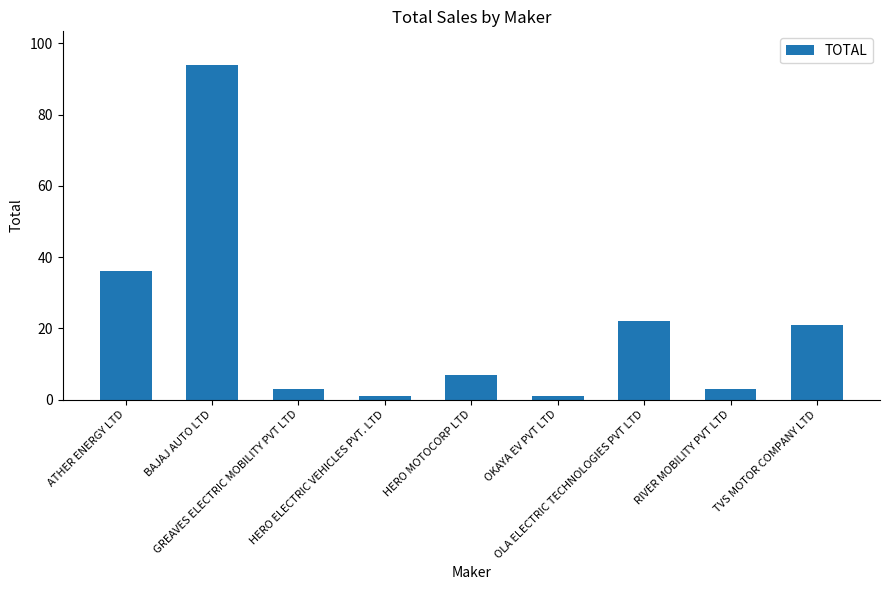

The value at GREAVES ELECTRIC MOBILITY PVT LTD is 3. True or false?

True